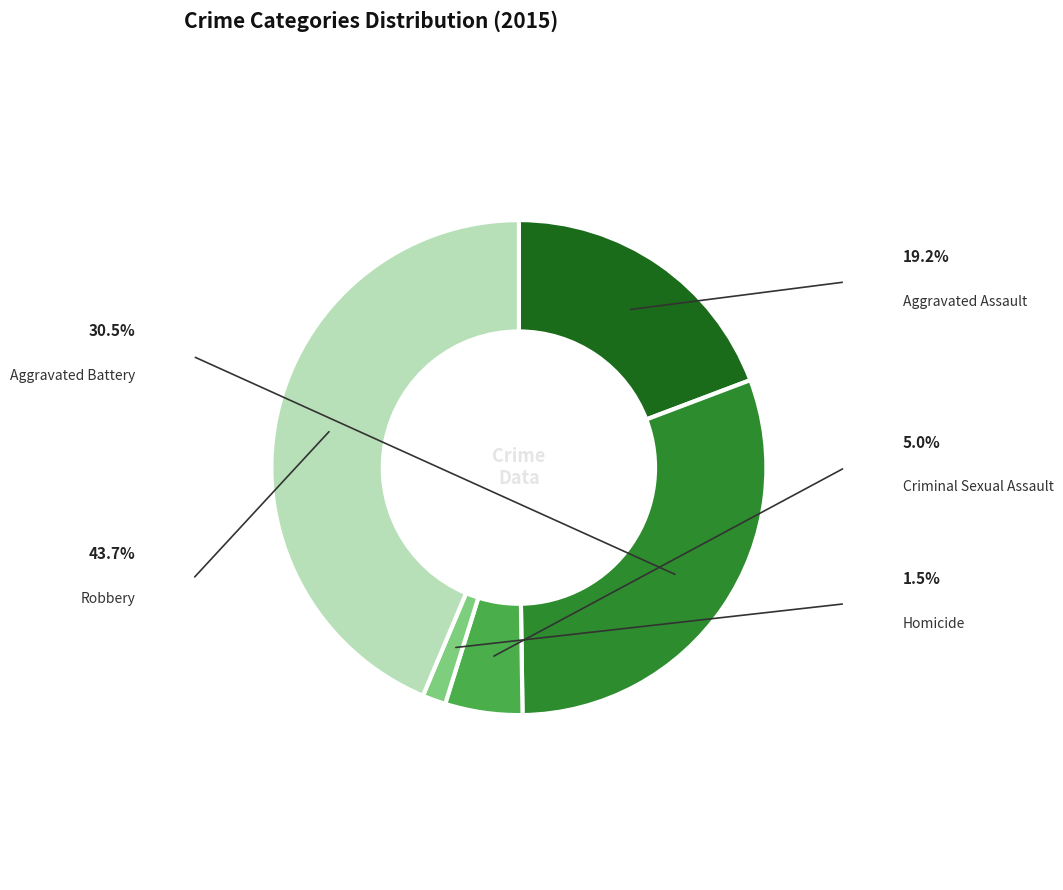

How many segments does this pie chart have?

5